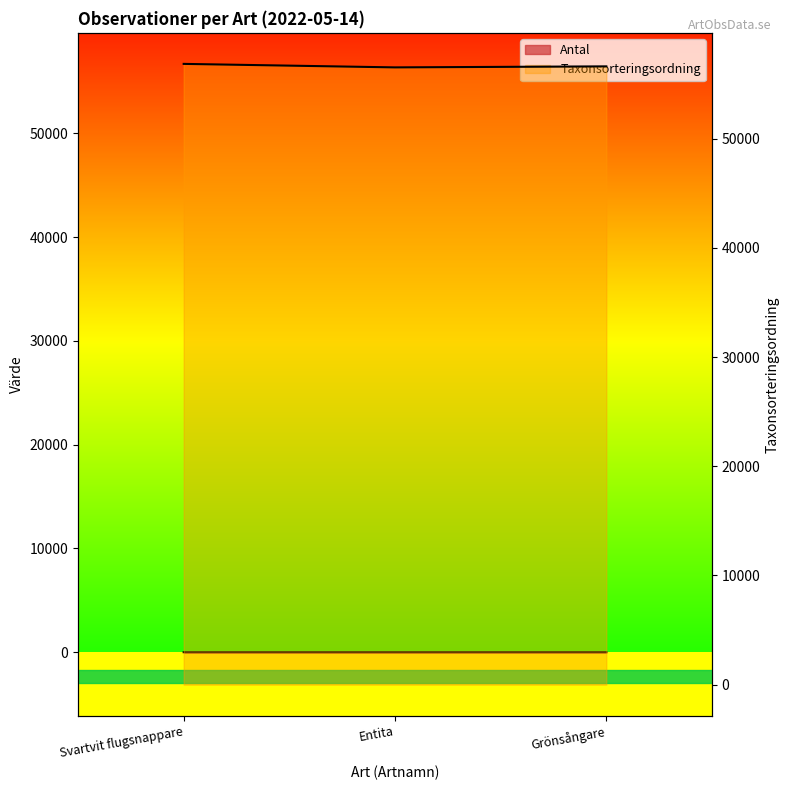

What is the lowest value of the Antal series?

1